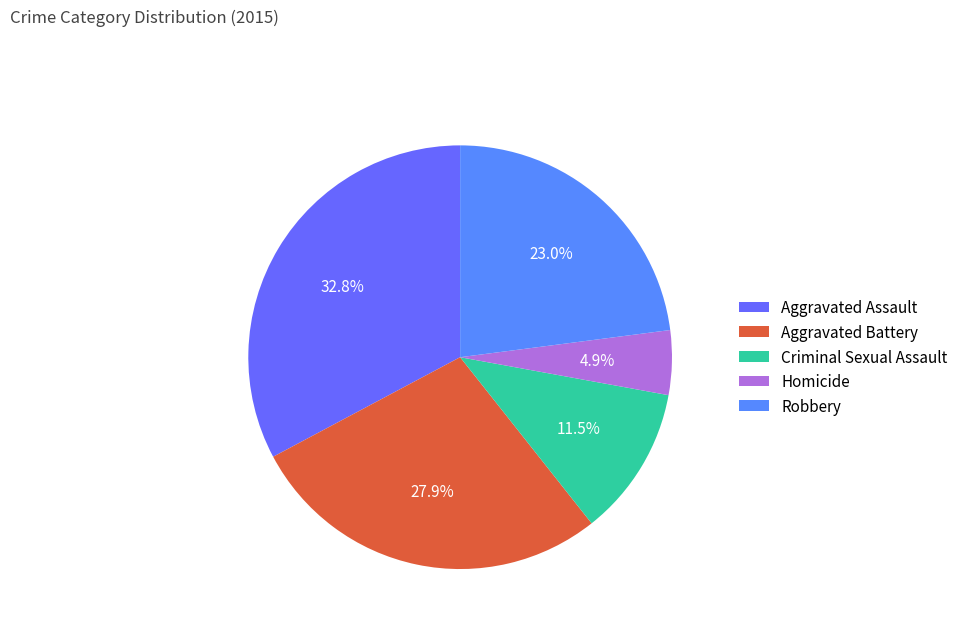

Rank the categories by value from lowest to highest.

Homicide, Criminal Sexual Assault, Robbery, Aggravated Battery, Aggravated Assault